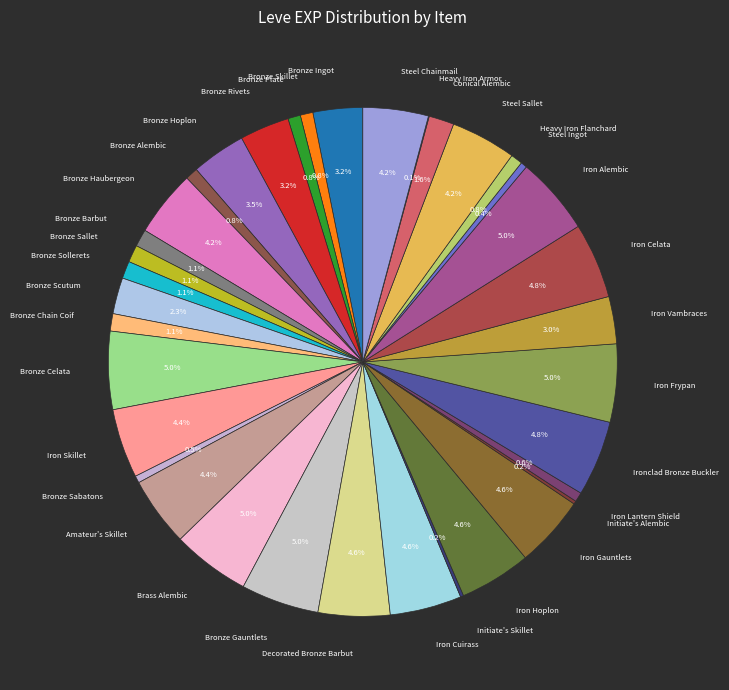

Does Conical Alembic account for over 50% of the chart?

No